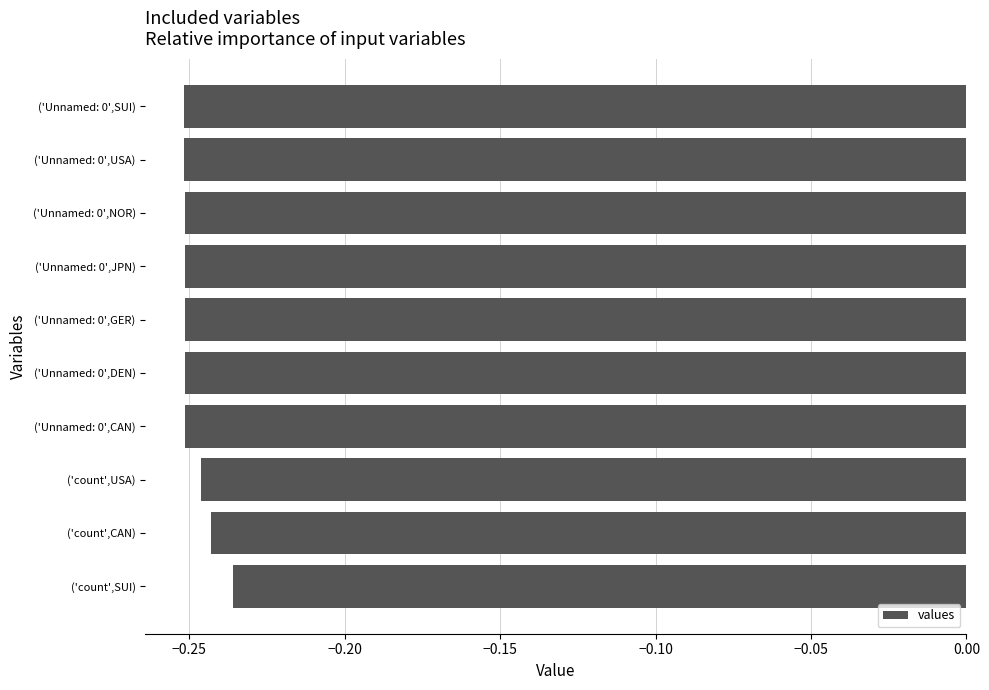

At which category does the chart reach its peak across all series?

('count',SUI)